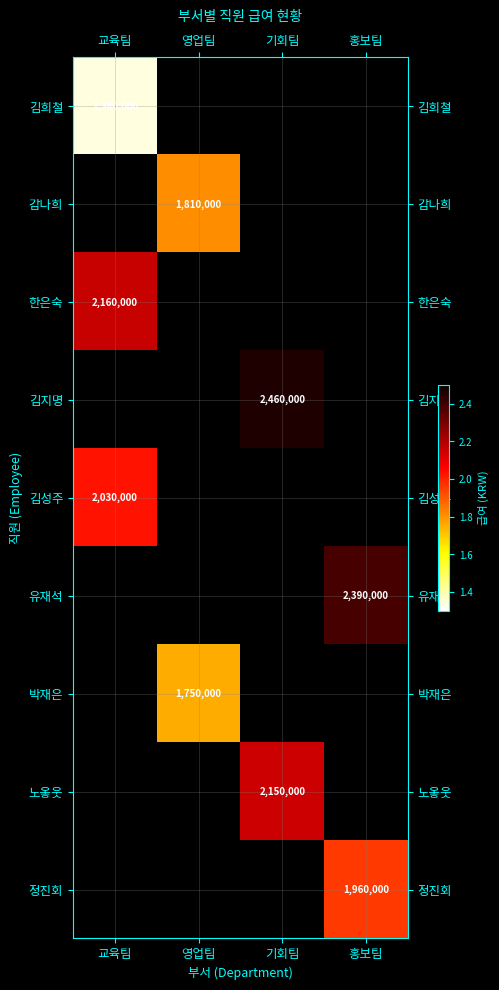

Count the number of data series in this chart.

9